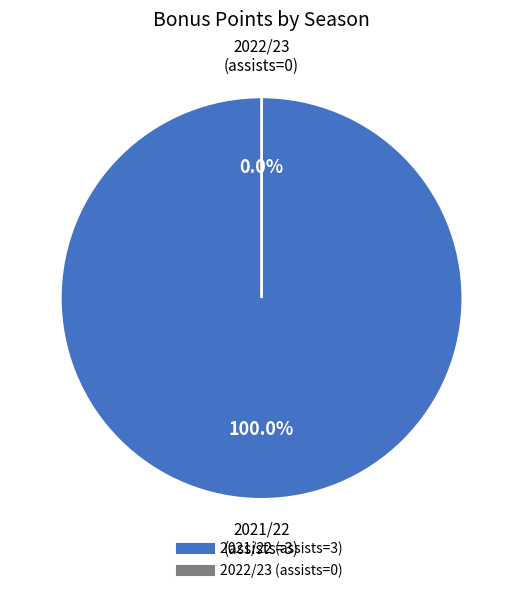

Is there any slice that represents more than half of the pie?

Yes